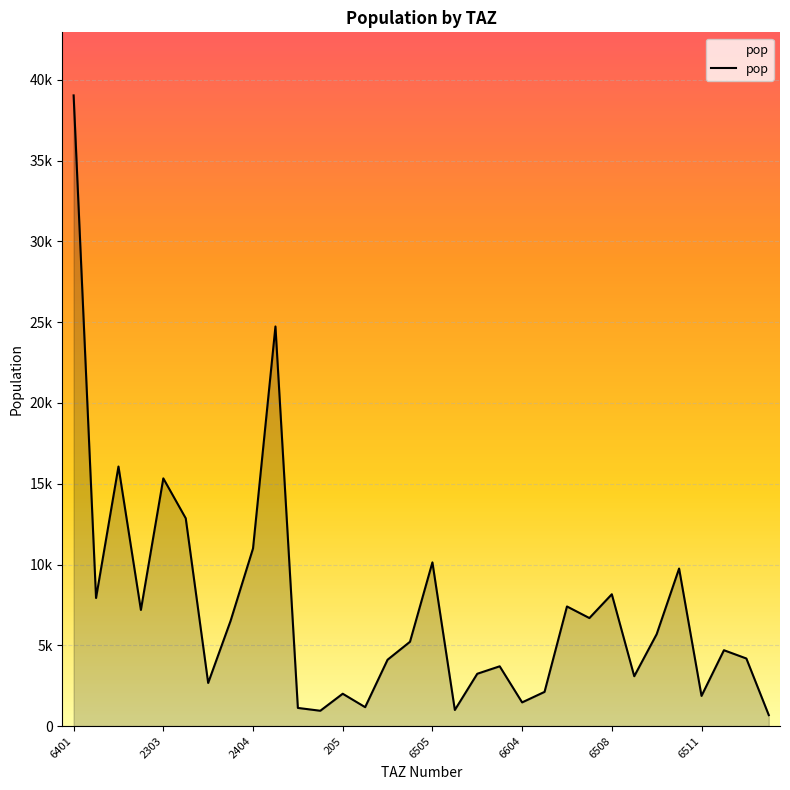

What is the greatest value displayed?

39041.8